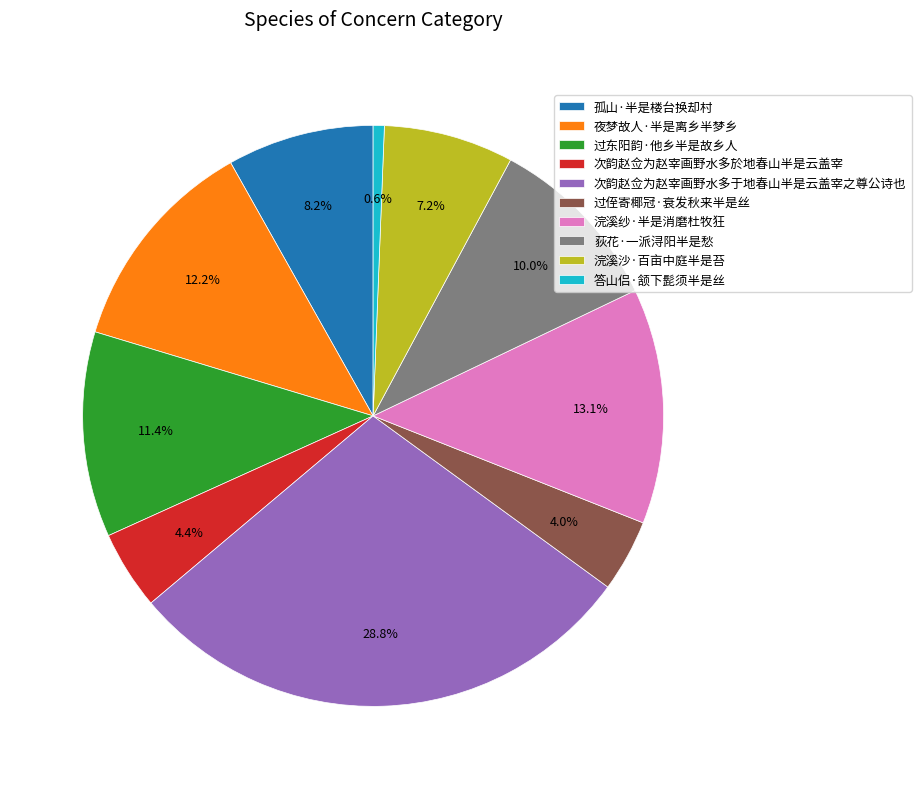

To the nearest percent, what is the average slice percentage?

10%